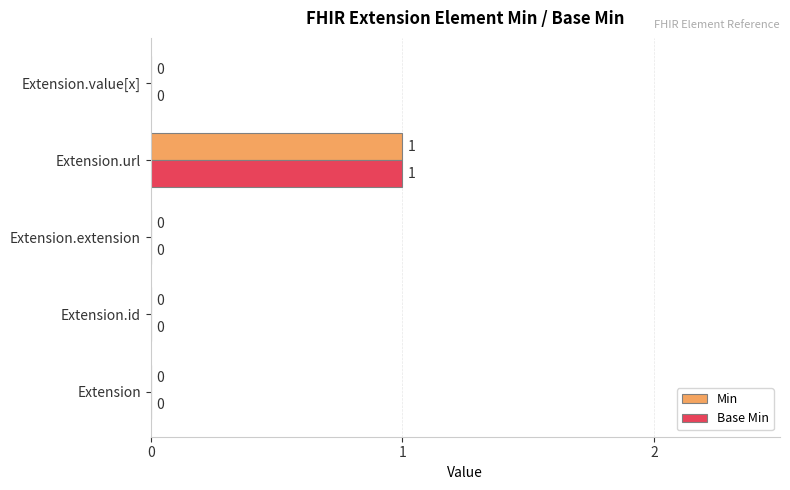

Is it true that Min equals 1 at Extension.value[x]?

False